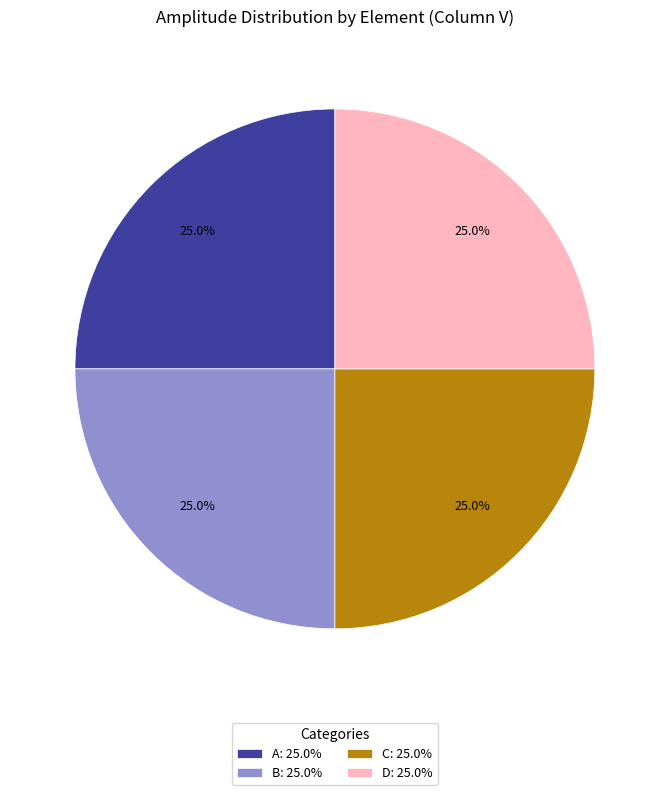

Does A: 25.0% account for over 50% of the chart?

No